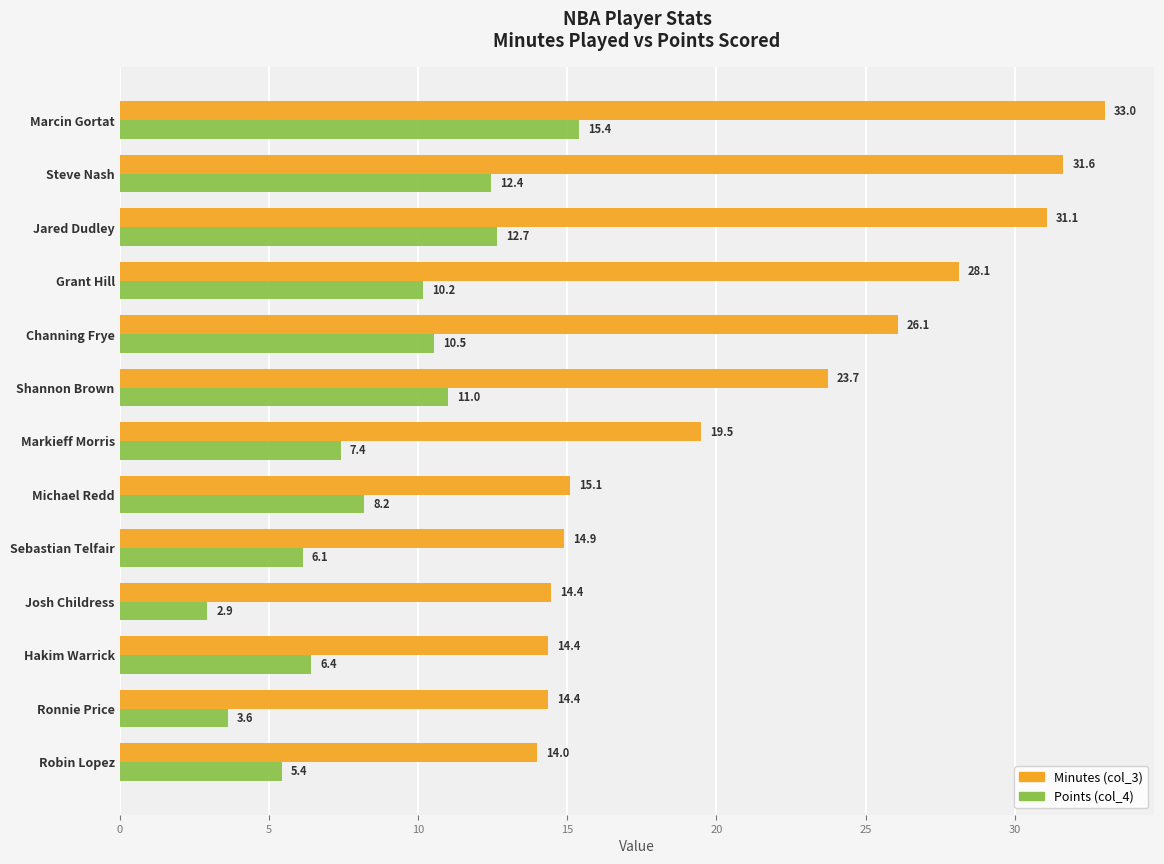

Is the value of Points (col_4) at Marcin Gortat greater than the value of Minutes (col_3) at Marcin Gortat?

No